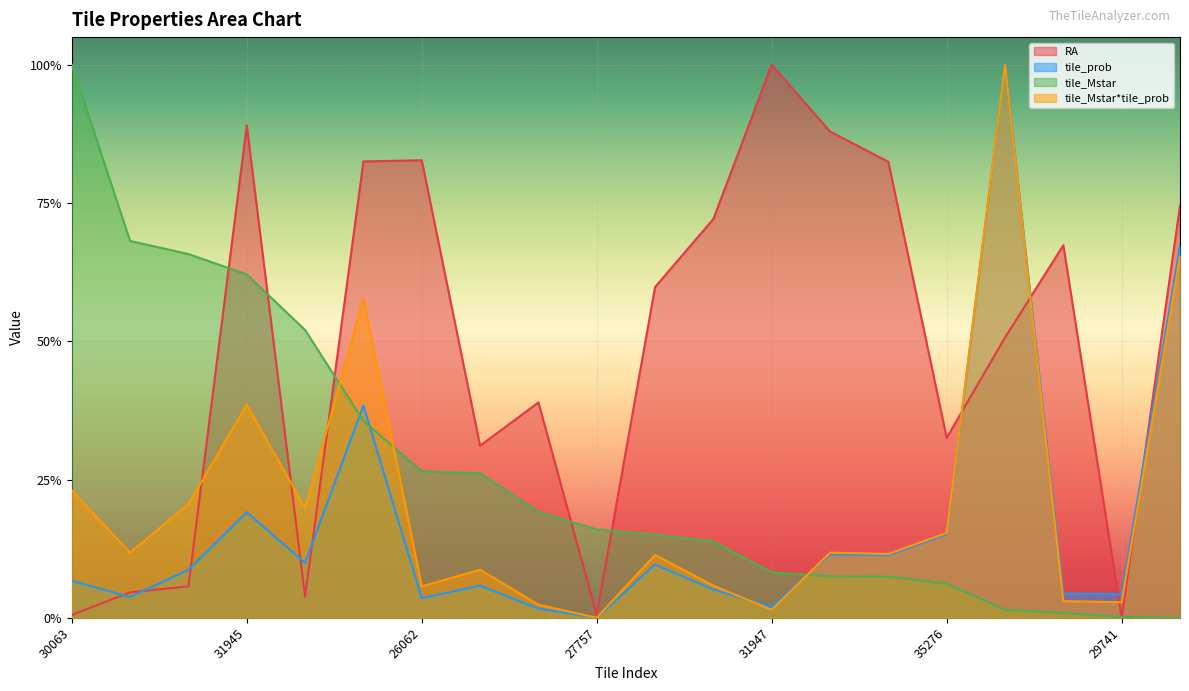

Reading right to left, transcribe all the data shown in this chart.

RA: 0.7	0.0	0.7	0.5	0.3	0.8	0.9	1.0	0.7	0.6	0.0	0.4	0.3	0.8	0.8	0.0	0.9	0.1	0.0	0.0
tile_prob: 0.7	0.0	0.0	1.0	0.2	0.1	0.1	0.0	0.1	0.1	0.0	0.0	0.1	0.0	0.4	0.1	0.2	0.1	0.0	0.1
tile_Mstar: 0.0	0.0	0.0	0.0	0.1	0.1	0.1	0.1	0.1	0.2	0.2	0.2	0.3	0.3	0.4	0.5	0.6	0.7	0.7	1.0
tile_Mstar*tile_prob: 0.7	0.0	0.0	1.0	0.2	0.1	0.1	0.0	0.1	0.1	0.0	0.0	0.1	0.1	0.6	0.2	0.4	0.2	0.1	0.2